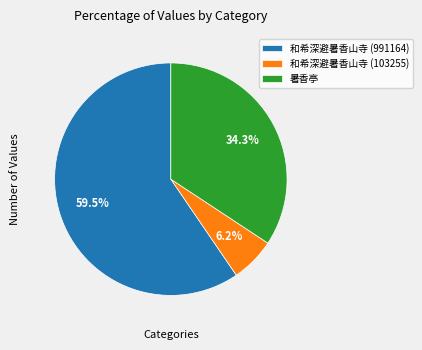

Which slice represents more than half of the pie?

和希深避暑香山寺 (991164)